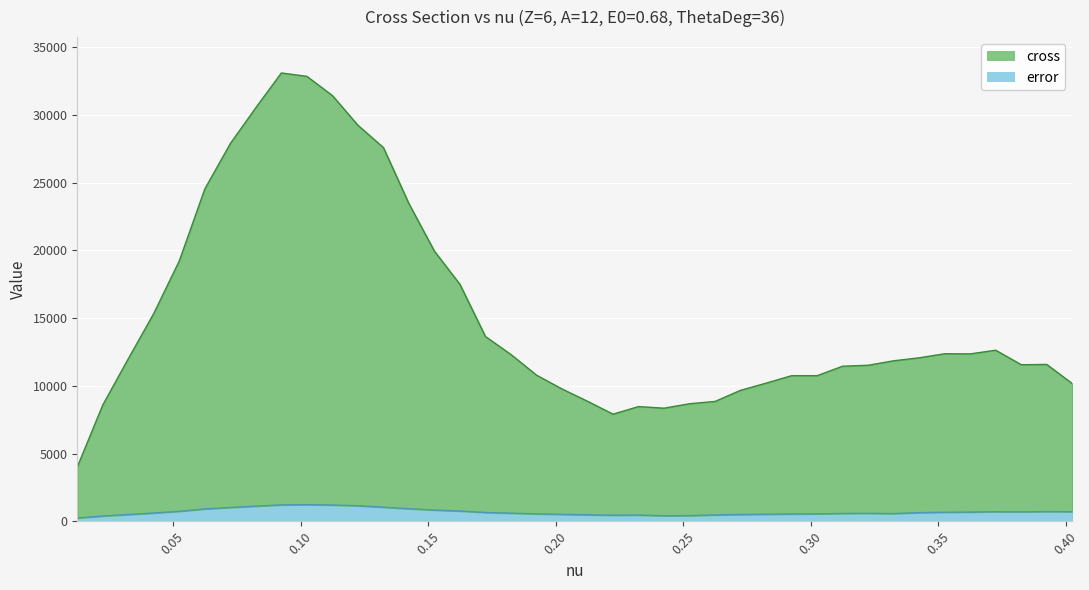

Which series has the widest spread of values?

cross